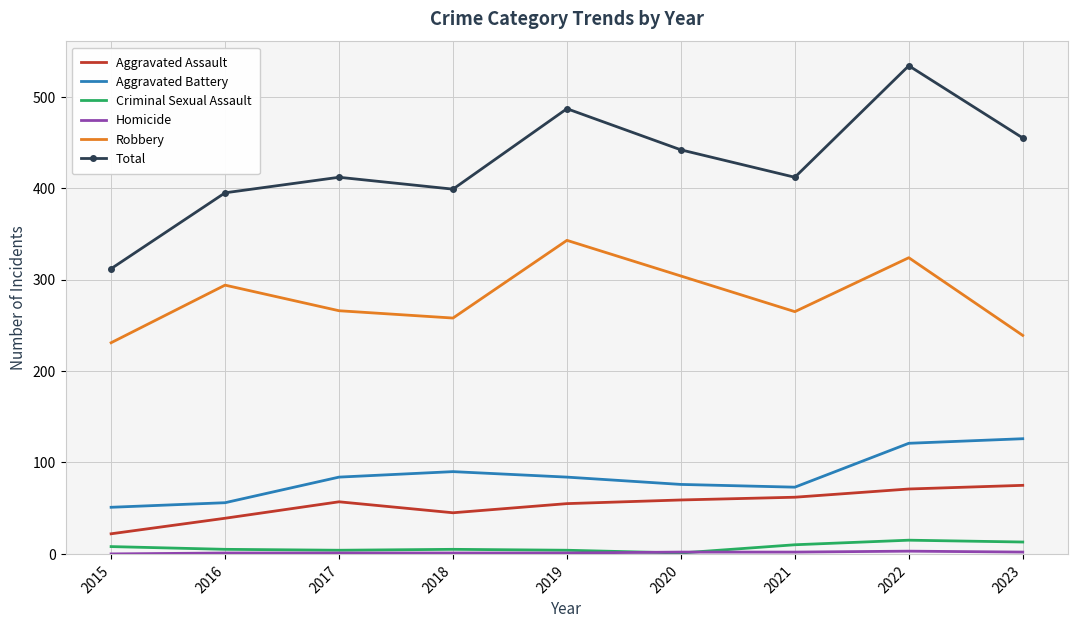

True or false: Total and Criminal Sexual Assault cross at least once.

False